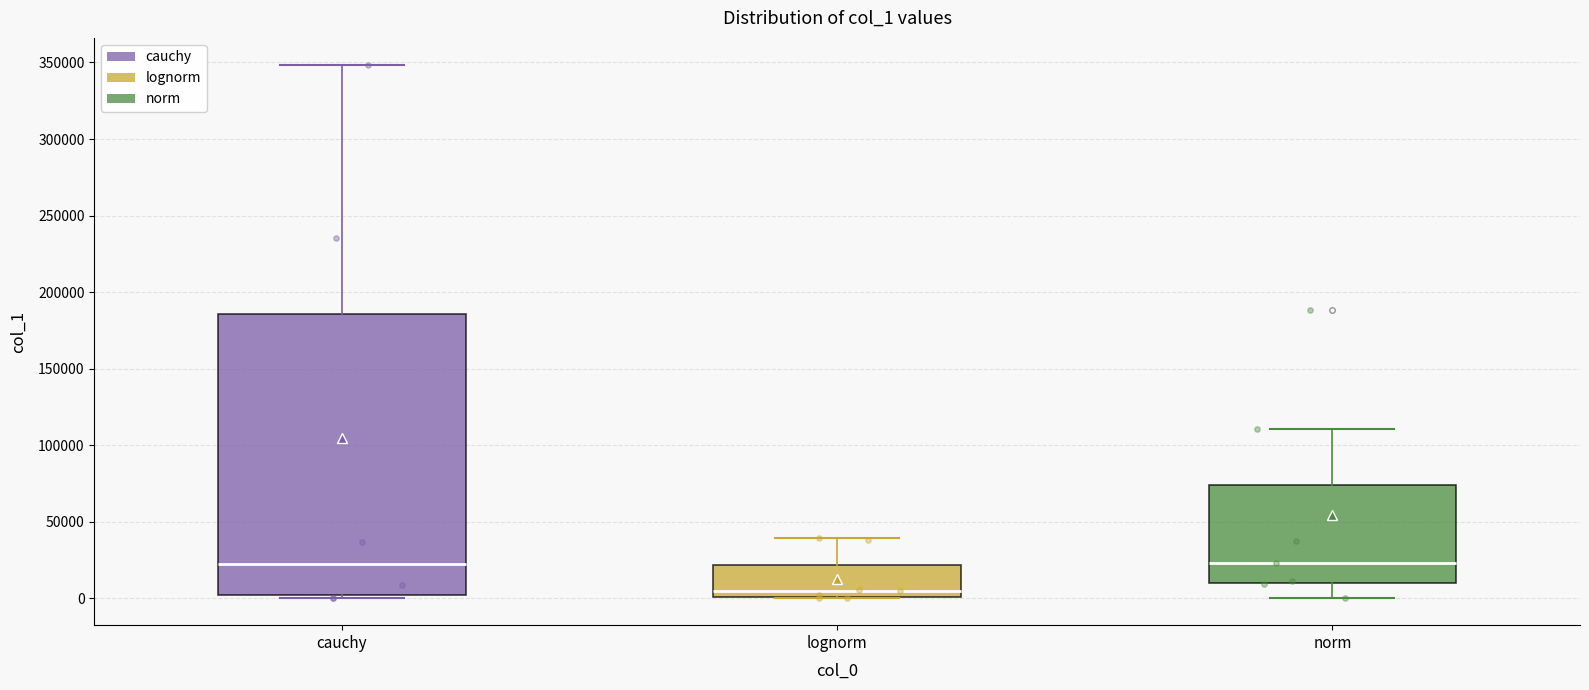

Where does the upper whisker of the box for cauchy end on the y-axis? The values are not printed on the chart, so give them approximately, as read against the axis.

350000